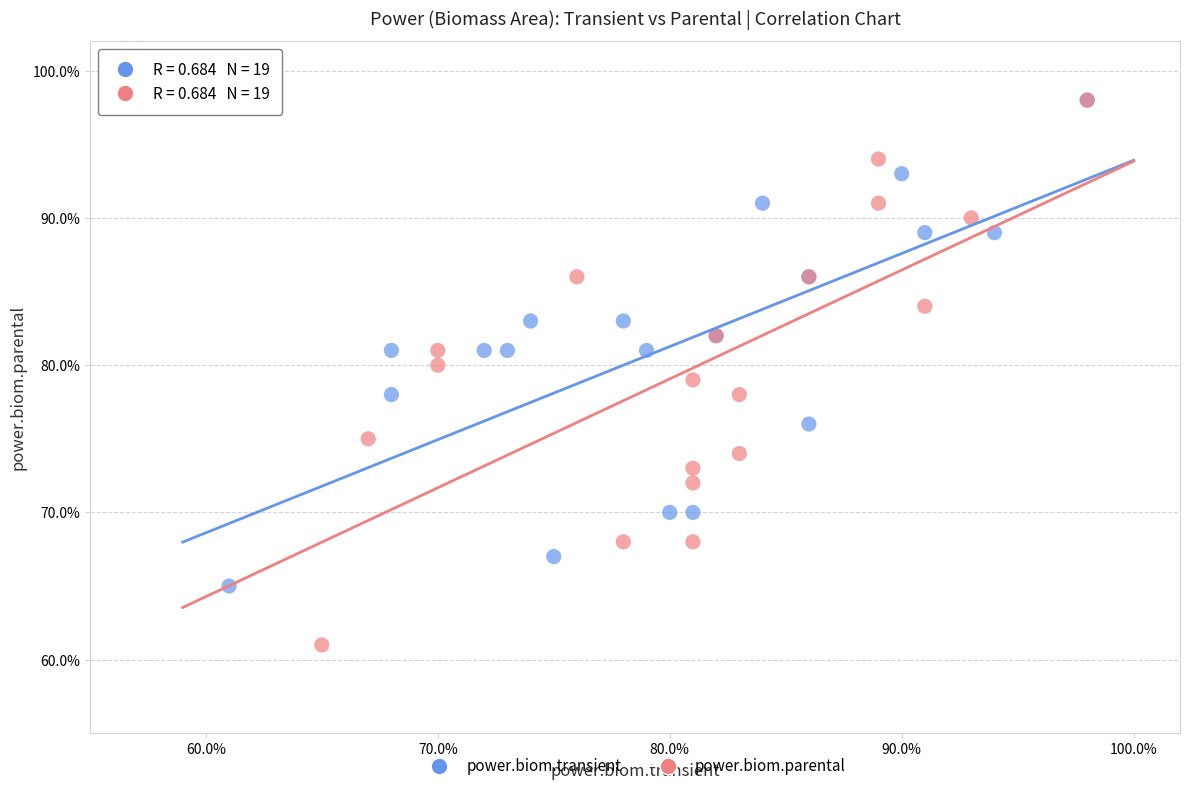

What are all the series names shown in the legend?

power.biom.transient, power.biom.parental